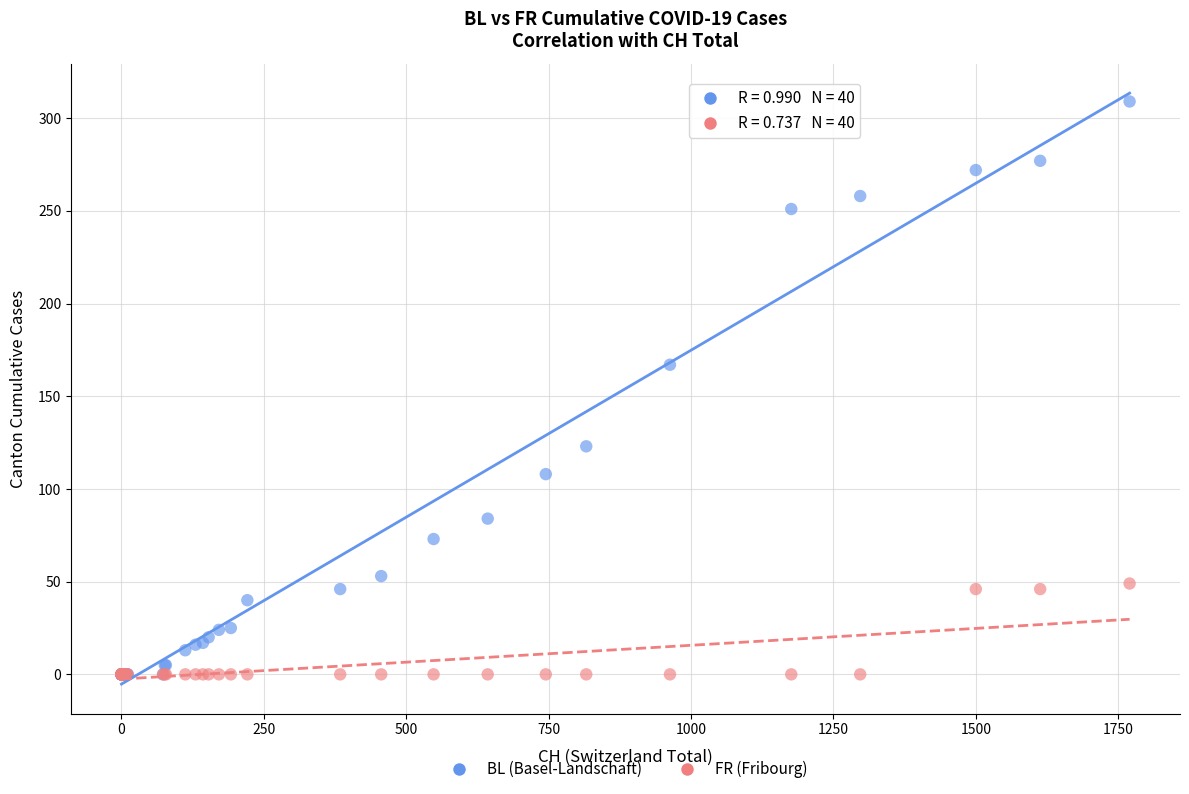

Which series has the widest spread of Y values?

BL (Basel-Landschaft)